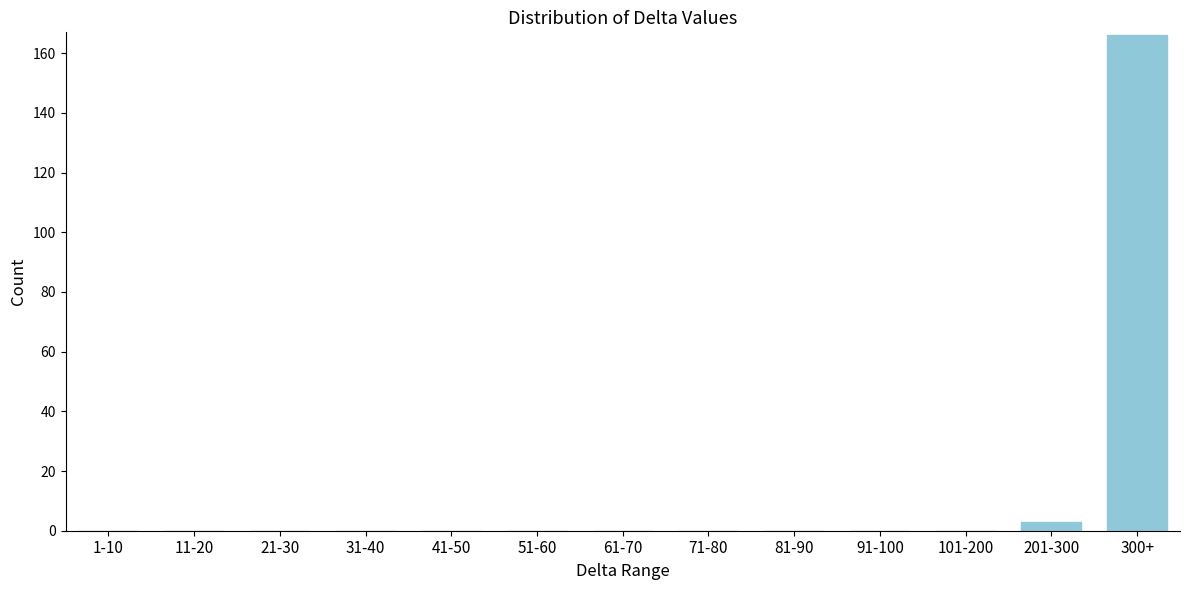

Reading right to left, extract all data points from this chart.

300+=166	201-300=3	101-200=0	91-100=0	81-90=0	71-80=0	61-70=0	51-60=0	41-50=0	31-40=0	21-30=0	11-20=0	1-10=0